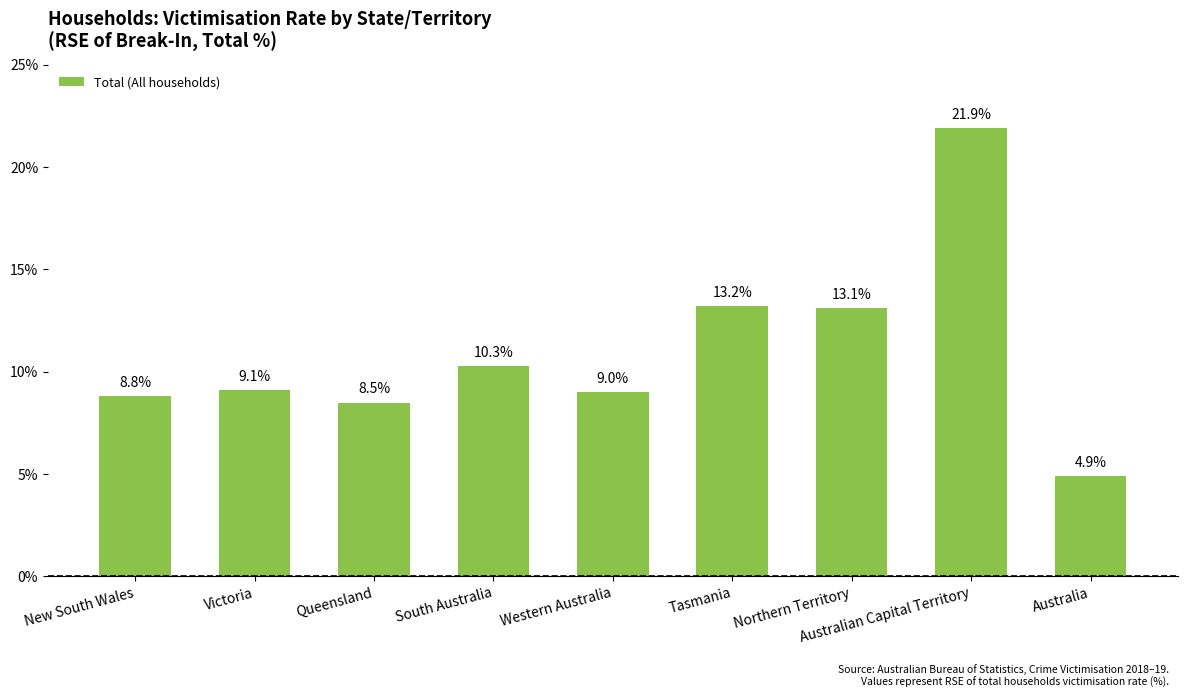

What is the change in value from New South Wales to Australia?

-3.9